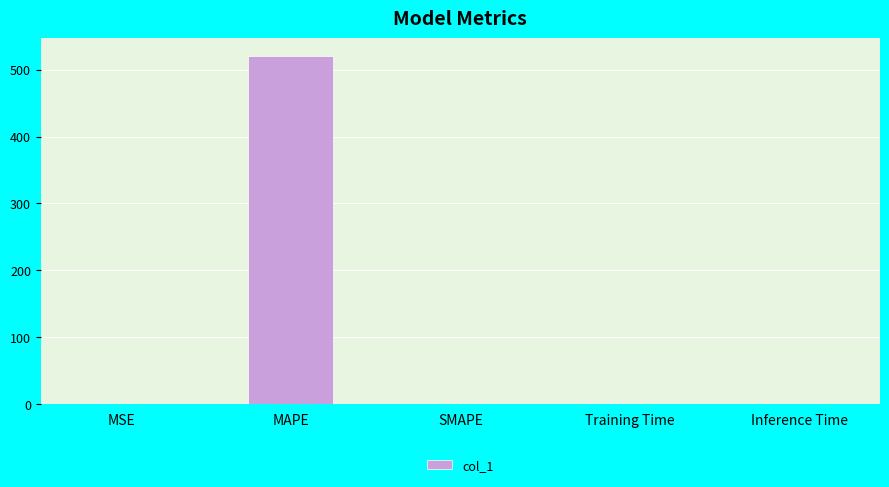

How many categories are shown in the chart?

5